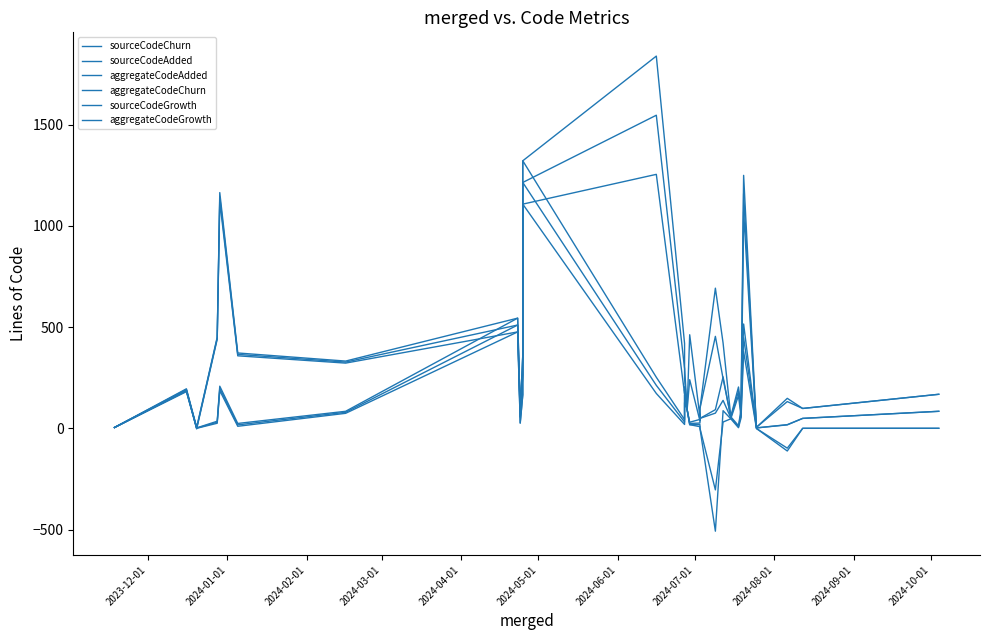

What are all the series names shown in the legend?

sourceCodeChurn, sourceCodeAdded, aggregateCodeAdded, aggregateCodeChurn, sourceCodeGrowth, aggregateCodeGrowth